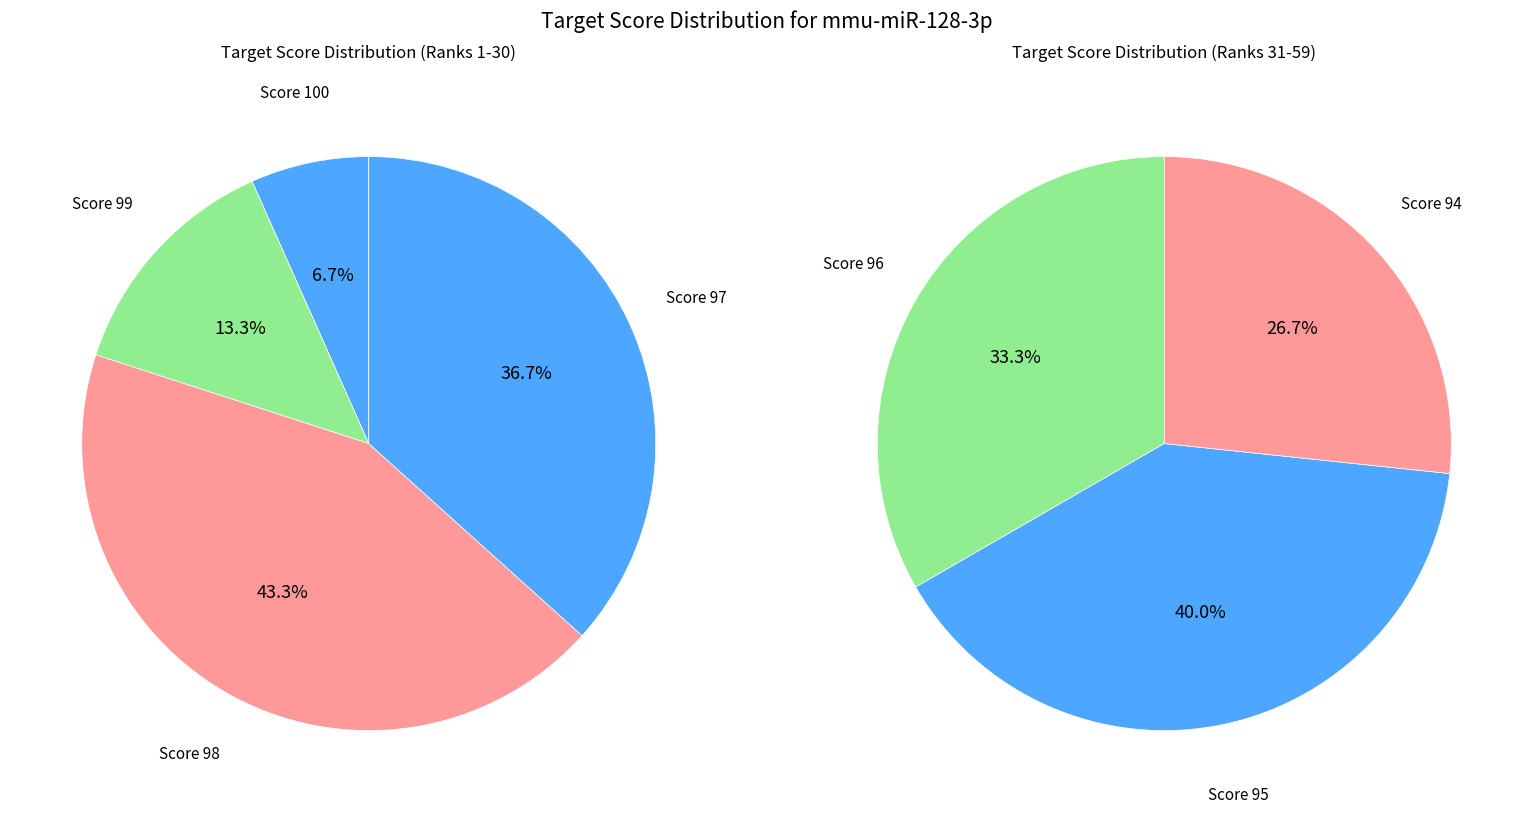

How many slices are in this pie chart?

7